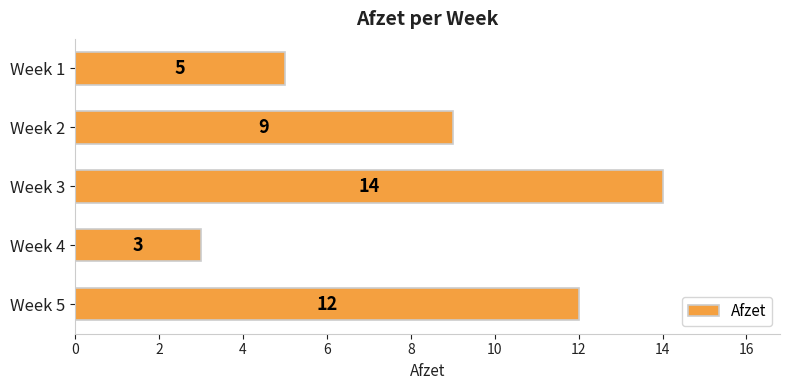

What is the sum of all values?

43